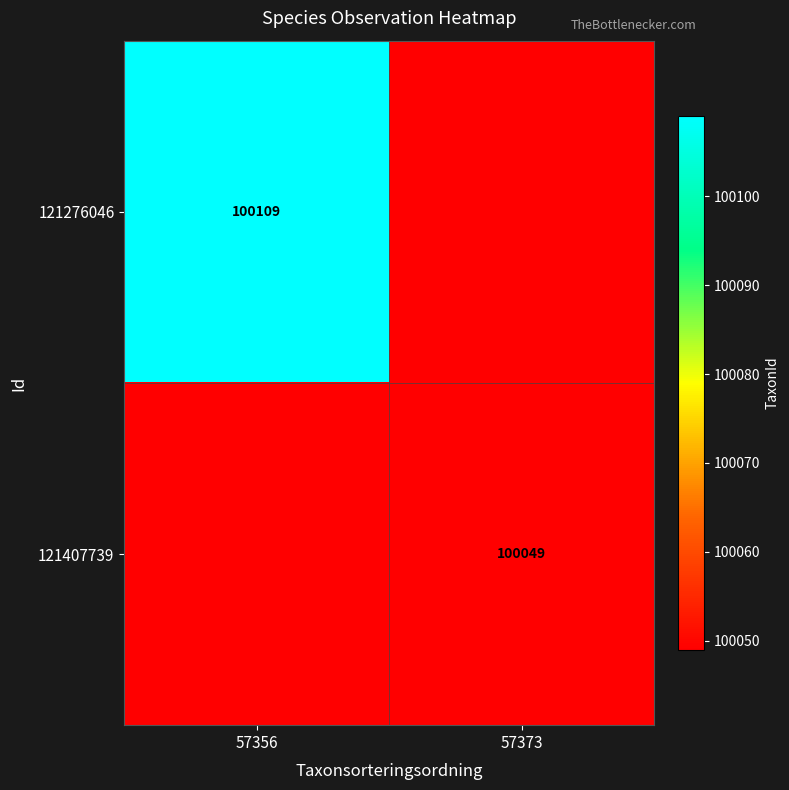

Is it true that 121407739 equals 63555 at 57373?

False